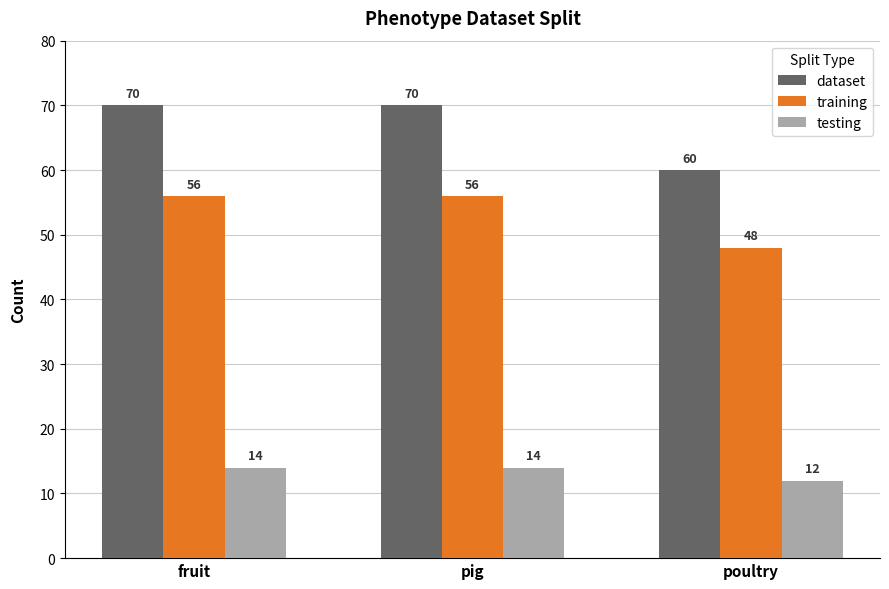

Is it true that training equals 14 at poultry?

False